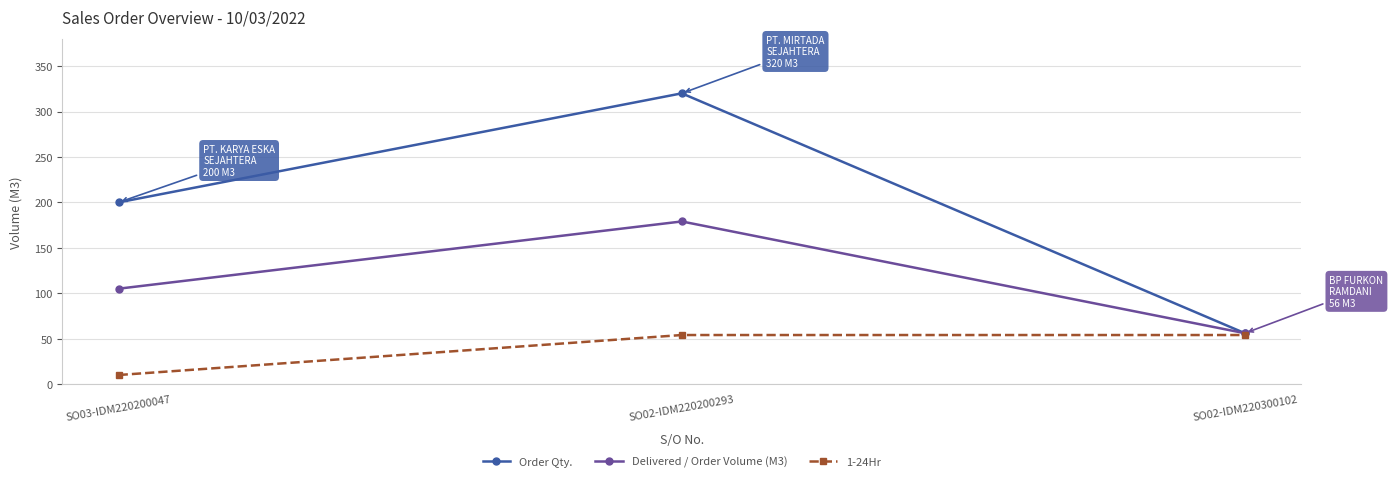

At SO02-IDM220200293, list the series in order from smallest to largest.

1-24Hr, Delivered / Order Volume (M3), Order Qty.